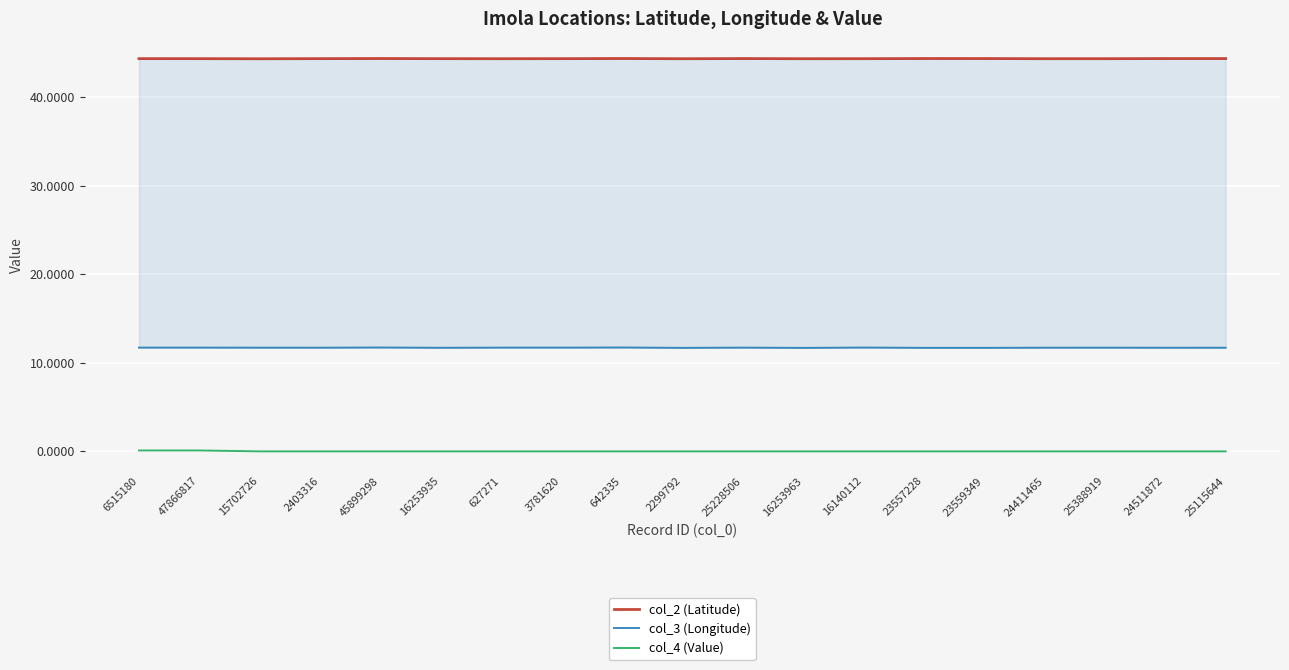

What is the maximum value for col_3 (Longitude)?

11.7